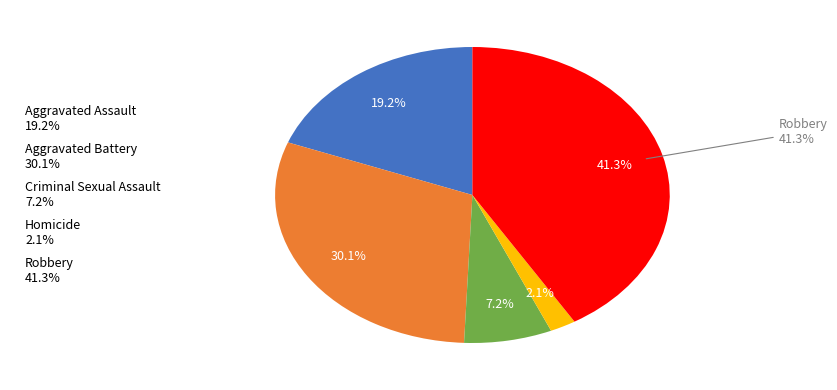

What percentage is NOT represented by Homicide?

97.9%